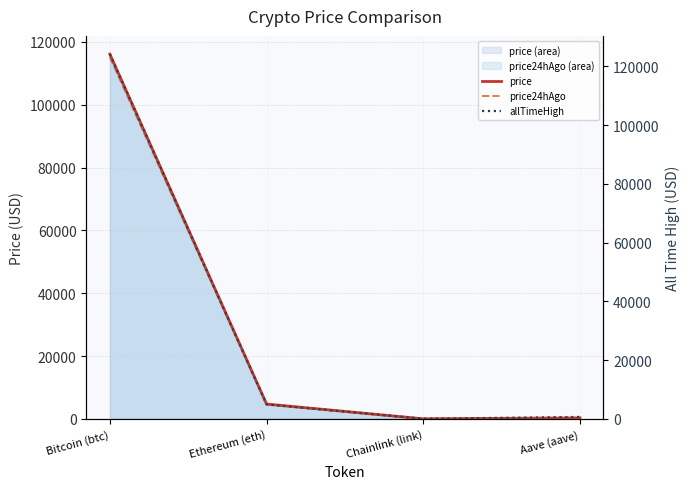

True or false: price has a value of 4727.2 at Ethereum (eth).

True